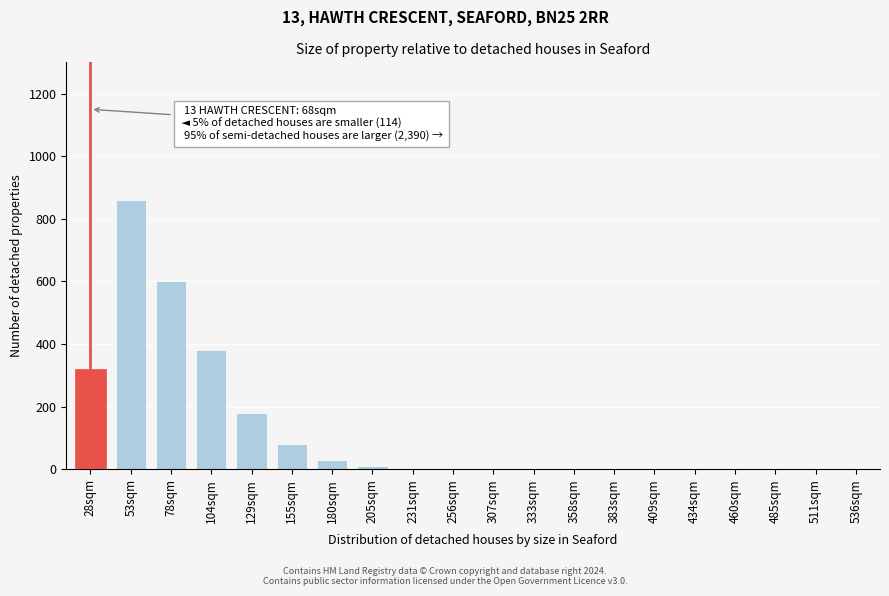

True or false: the data shows -281 at 460sqm.

False